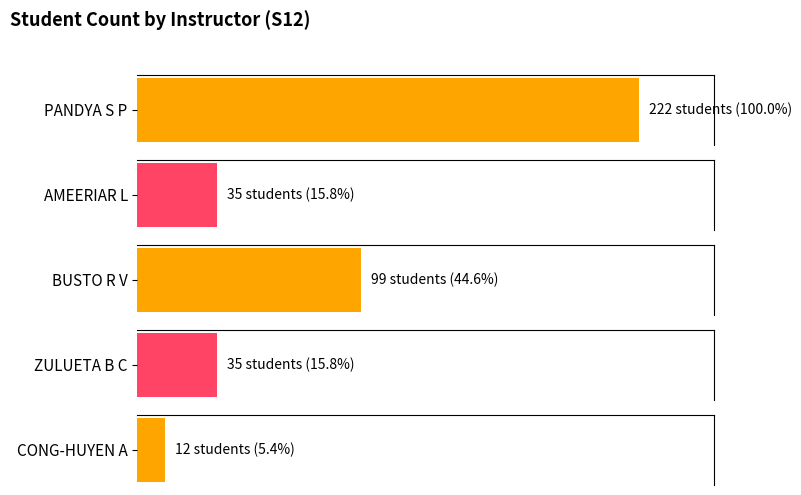

List the labels in order of value, smallest first.

CONG-HUYEN A, AMEERIAR L, ZULUETA B C, BUSTO R V, PANDYA S P